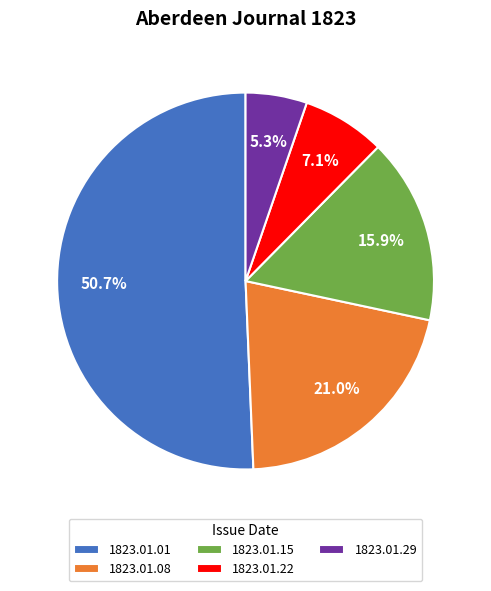

Which category accounts for the majority?

1823.01.01